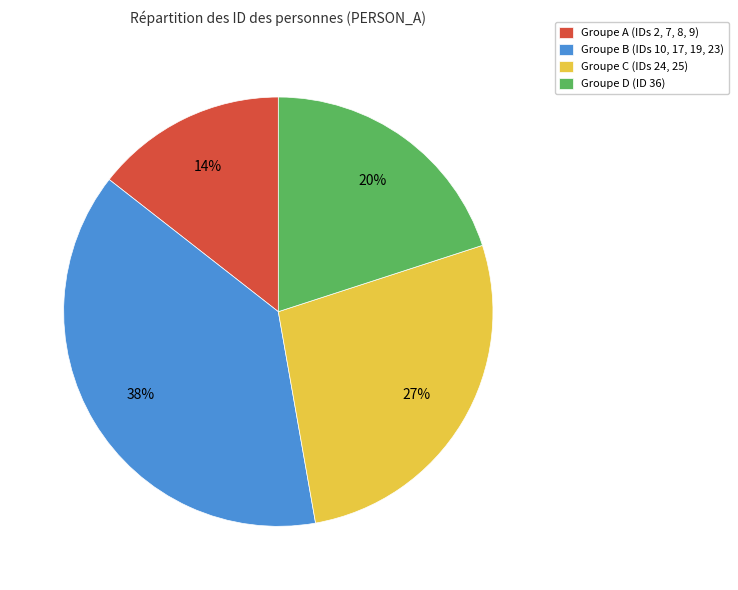

Does any single category account for the majority?

No